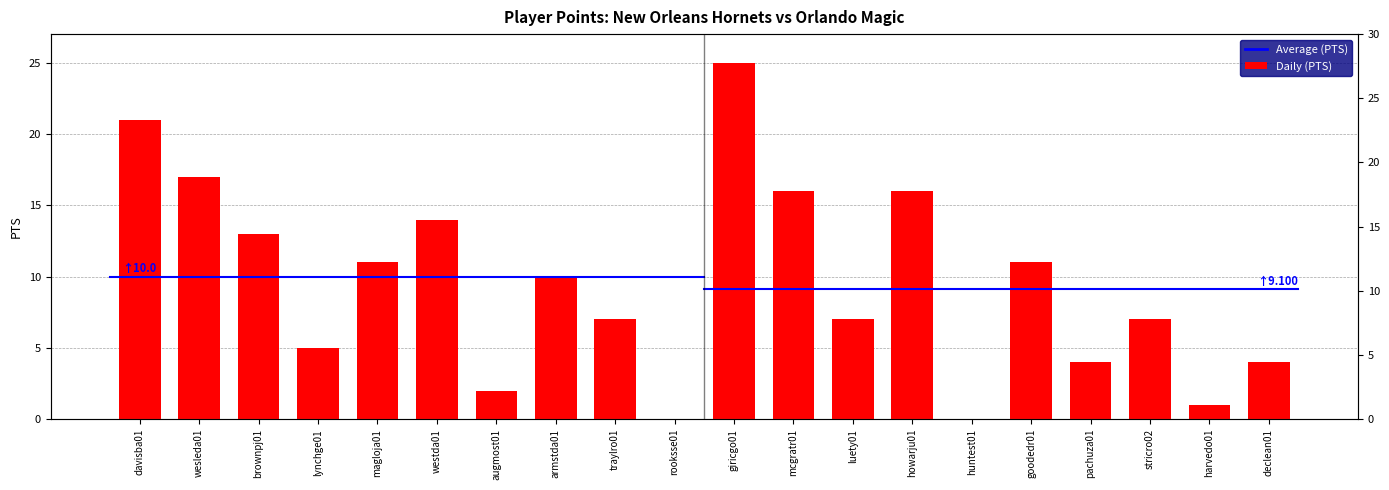

The value at westda01 is 14. True or false?

True